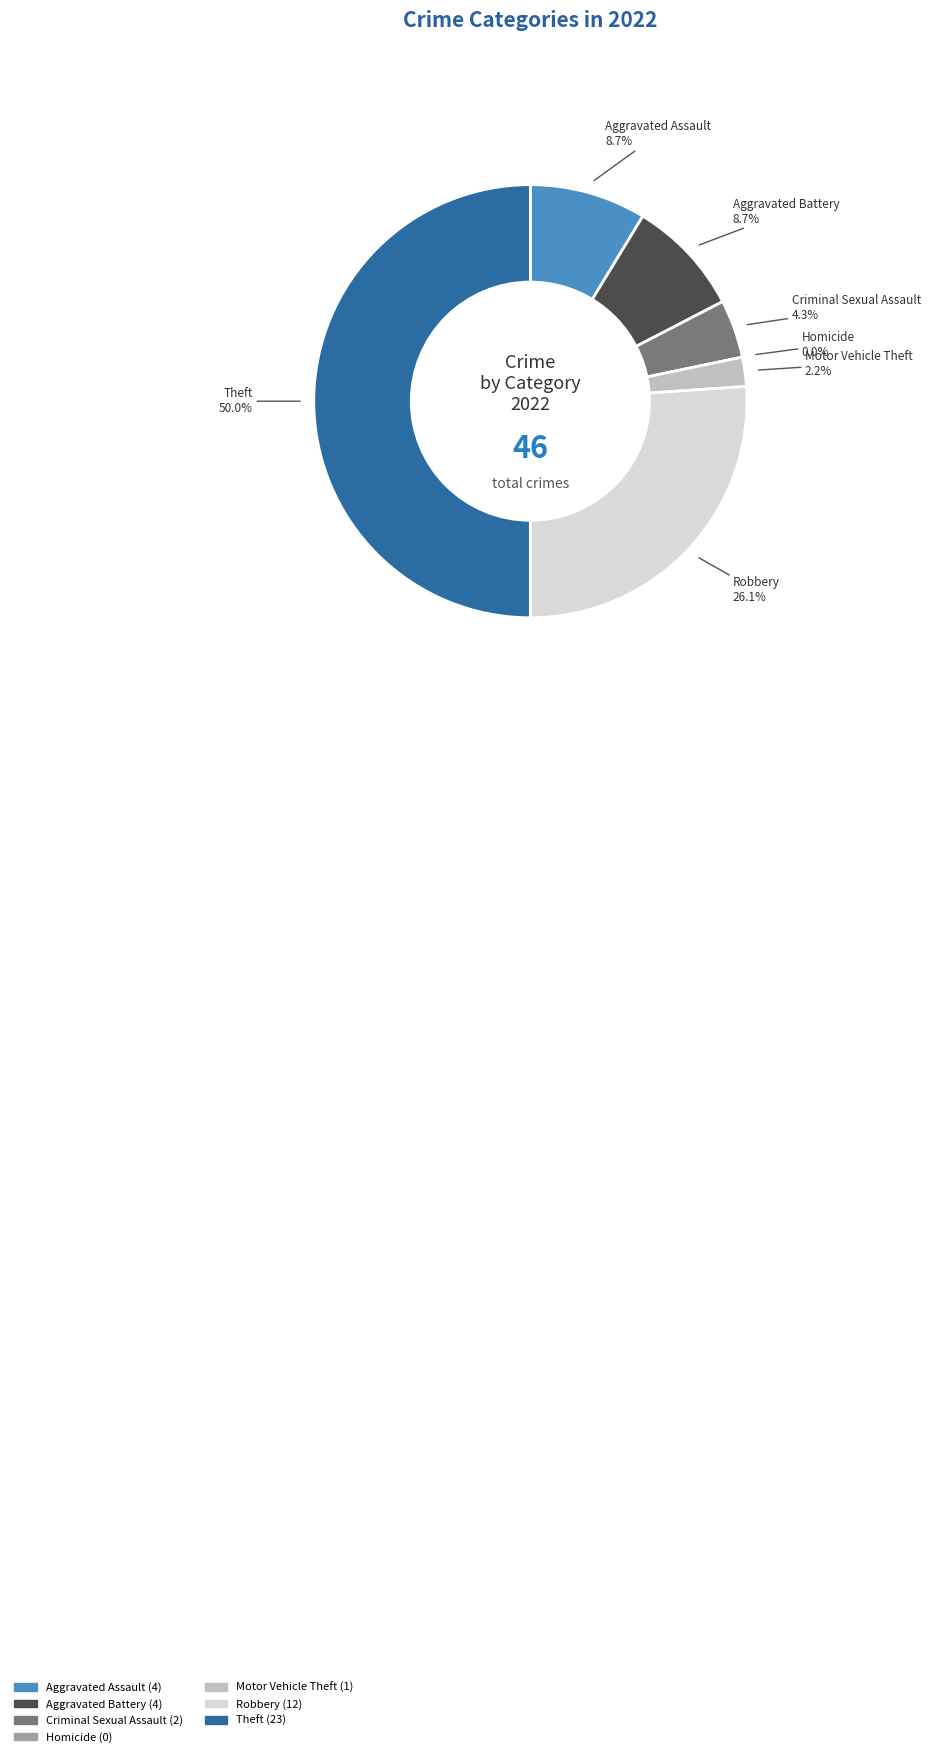

Which category has the smallest portion of the pie?

Homicide